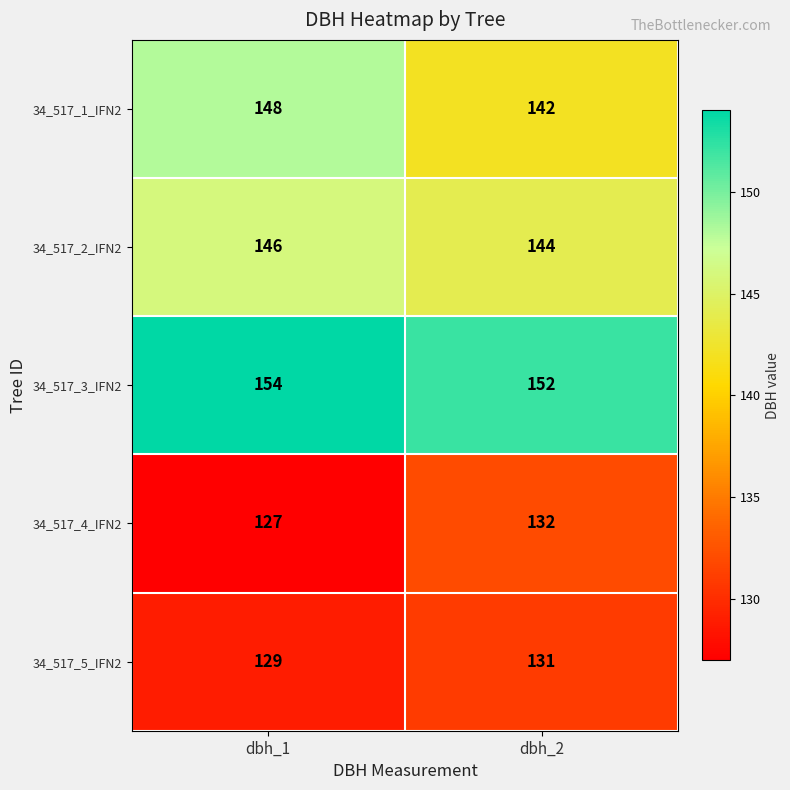

What is the approximate value of 34_517_4_IFN2 at dbh_1?

127